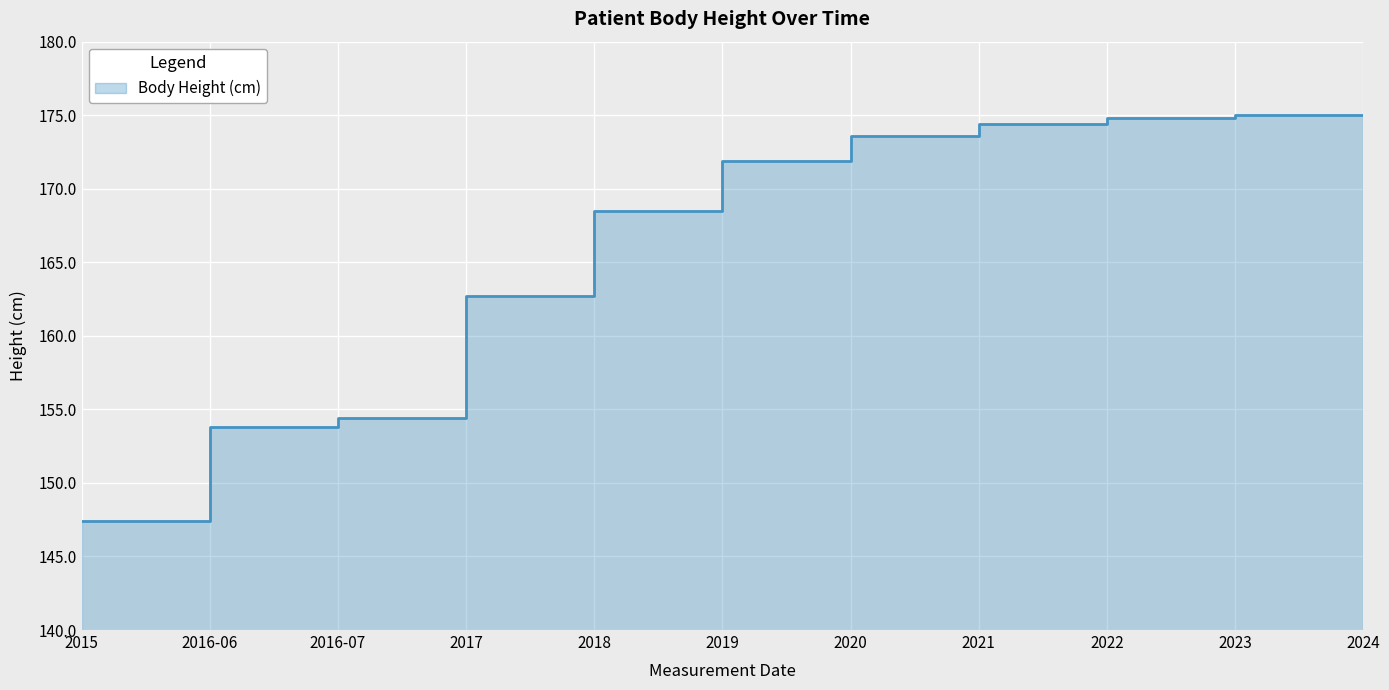

Where is the data nearest to the value 161?

2017